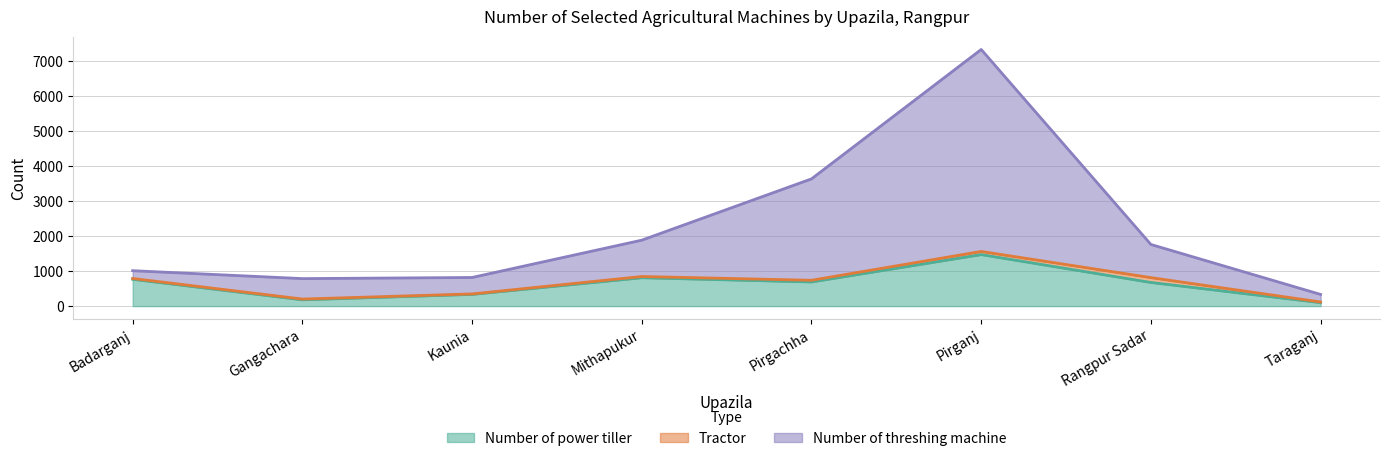

What is the approximate value of Number of power tiller at Pirgachha?

690